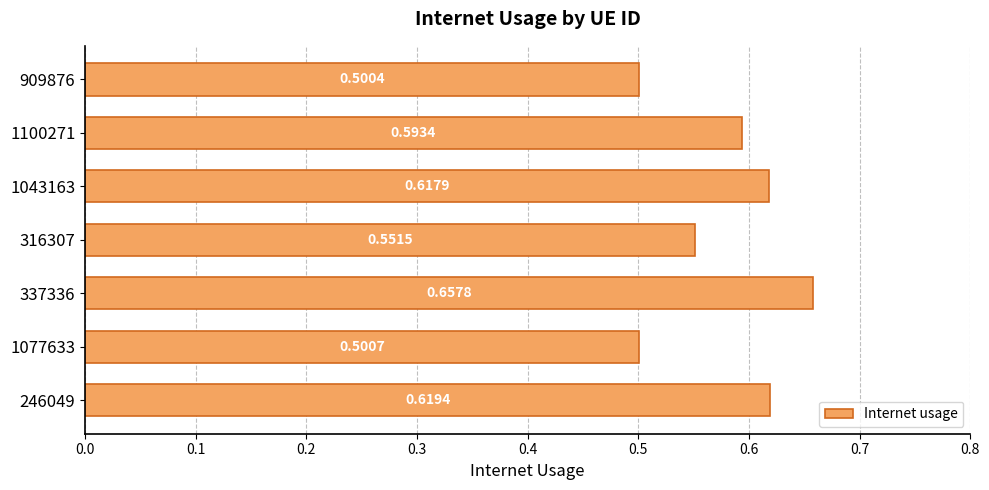

What is the sum of all values?

4.0